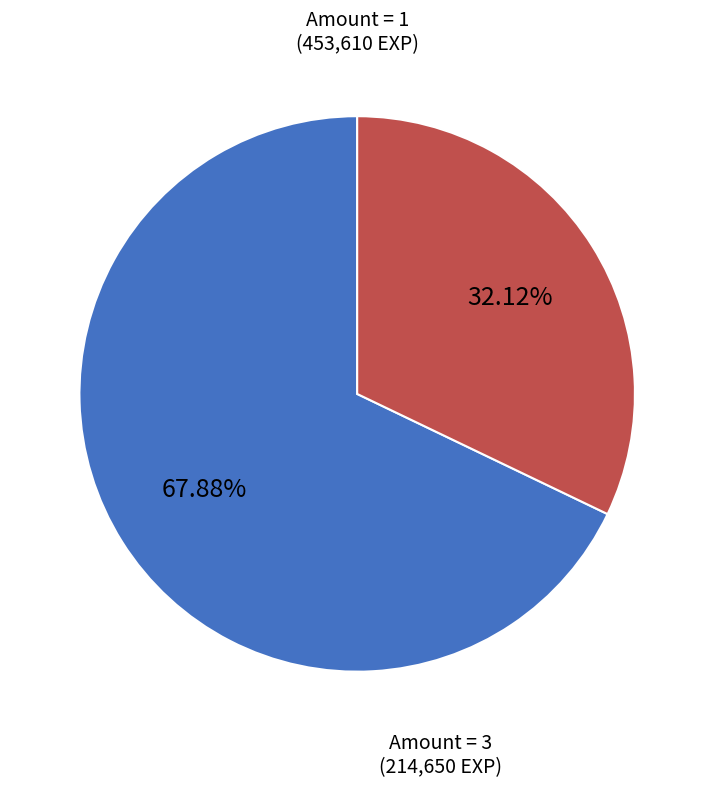

Is there any slice that represents more than half of the pie?

Yes